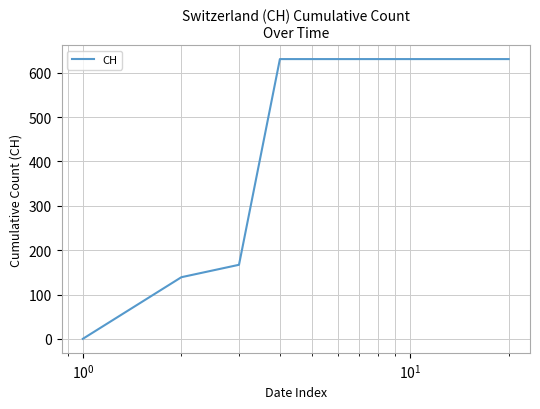

Reading left to right, what are all the values shown in this chart?

0	139	167	631	631	631	631	631	631	631	631	631	631	631	631	631	631	631	631	631